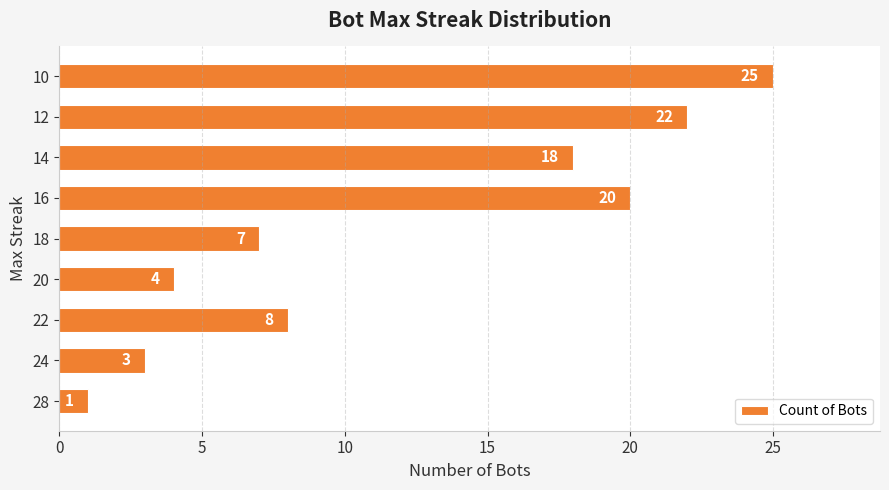

What is the average value?

12